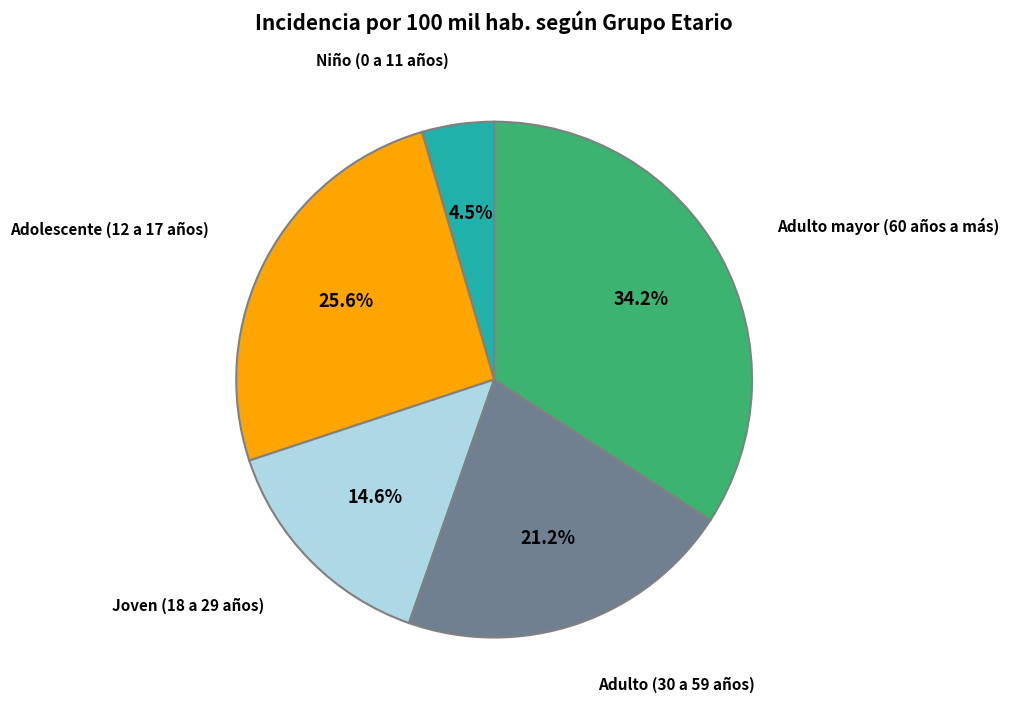

Is there any slice that represents more than half of the pie?

No